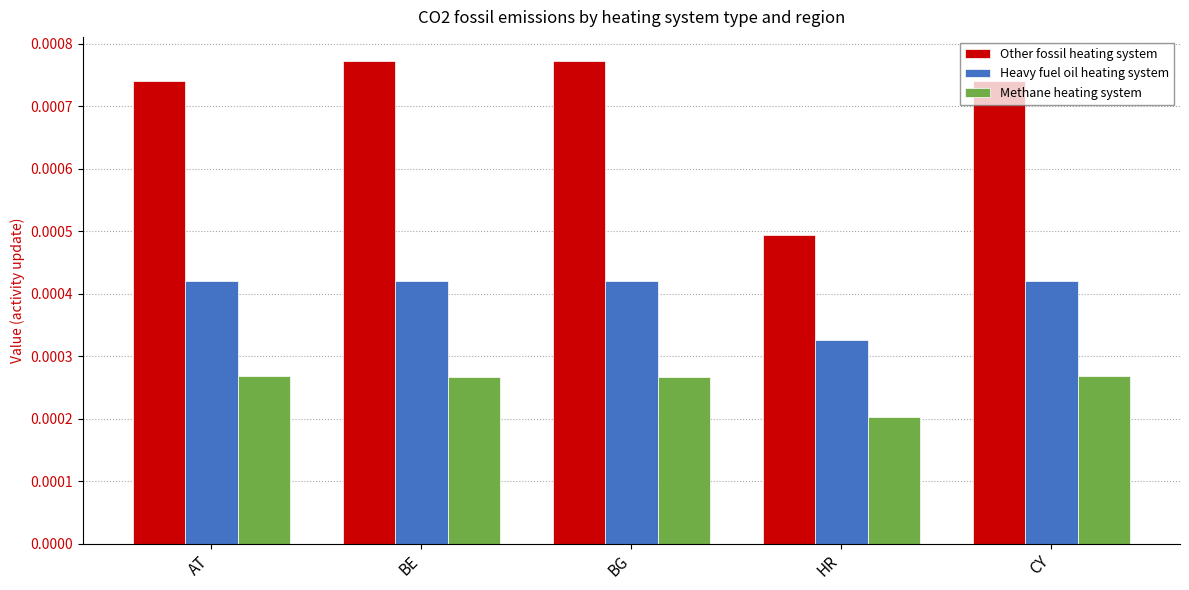

Which category has the lowest value in the Other fossil heating system series?

HR